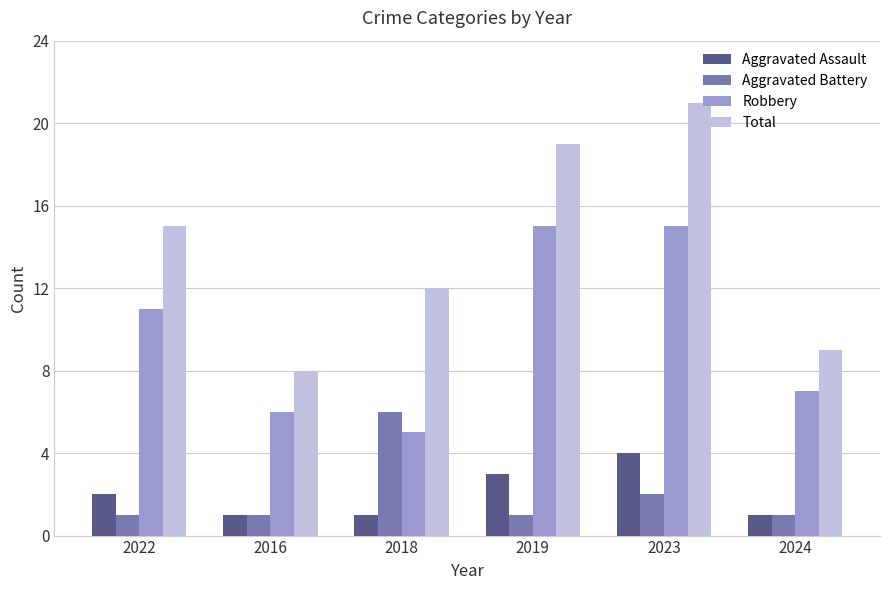

Reading left to right, list all the values displayed in this chart.

Aggravated Assault: 2022=2	2016=1	2018=1	2019=3	2023=4	2024=1
Aggravated Battery: 2022=1	2016=1	2018=6	2019=1	2023=2	2024=1
Robbery: 2022=11	2016=6	2018=5	2019=15	2023=15	2024=7
Total: 2022=15	2016=8	2018=12	2019=19	2023=21	2024=9